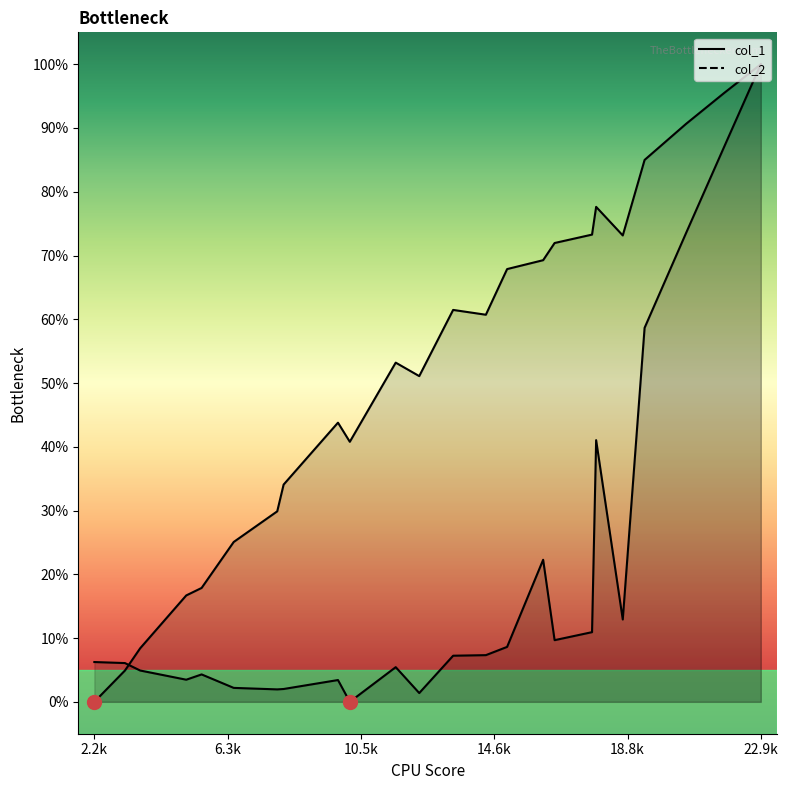

At how many categories does at least one series exceed 51?

14